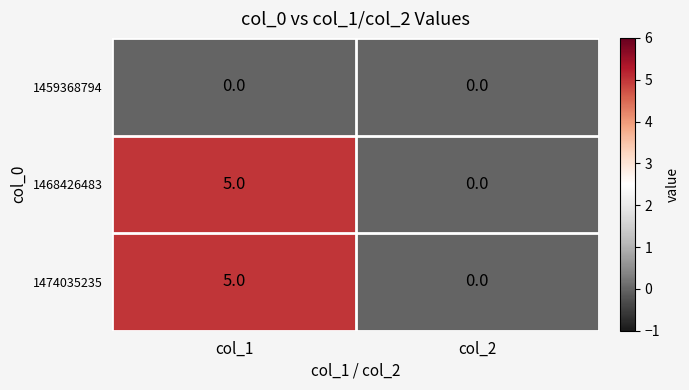

What is the highest value of the 1474035235 series?

5